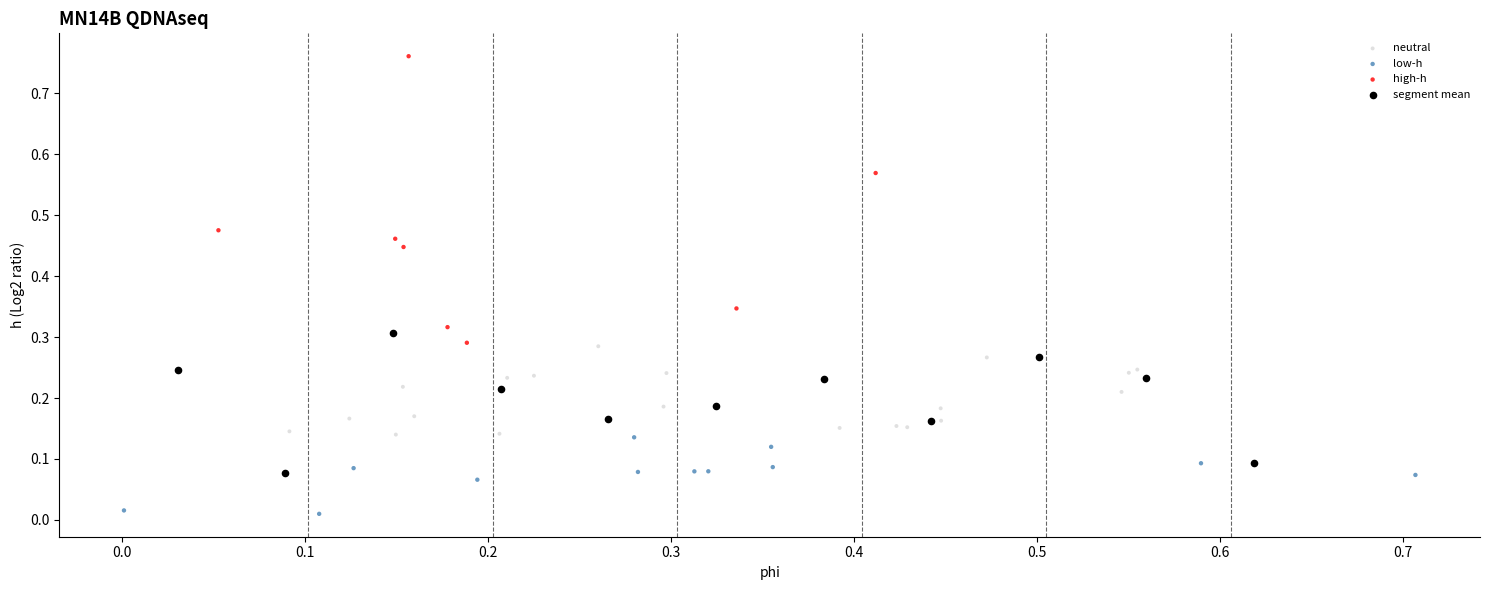

Which series contains the highest Y value?

high-h